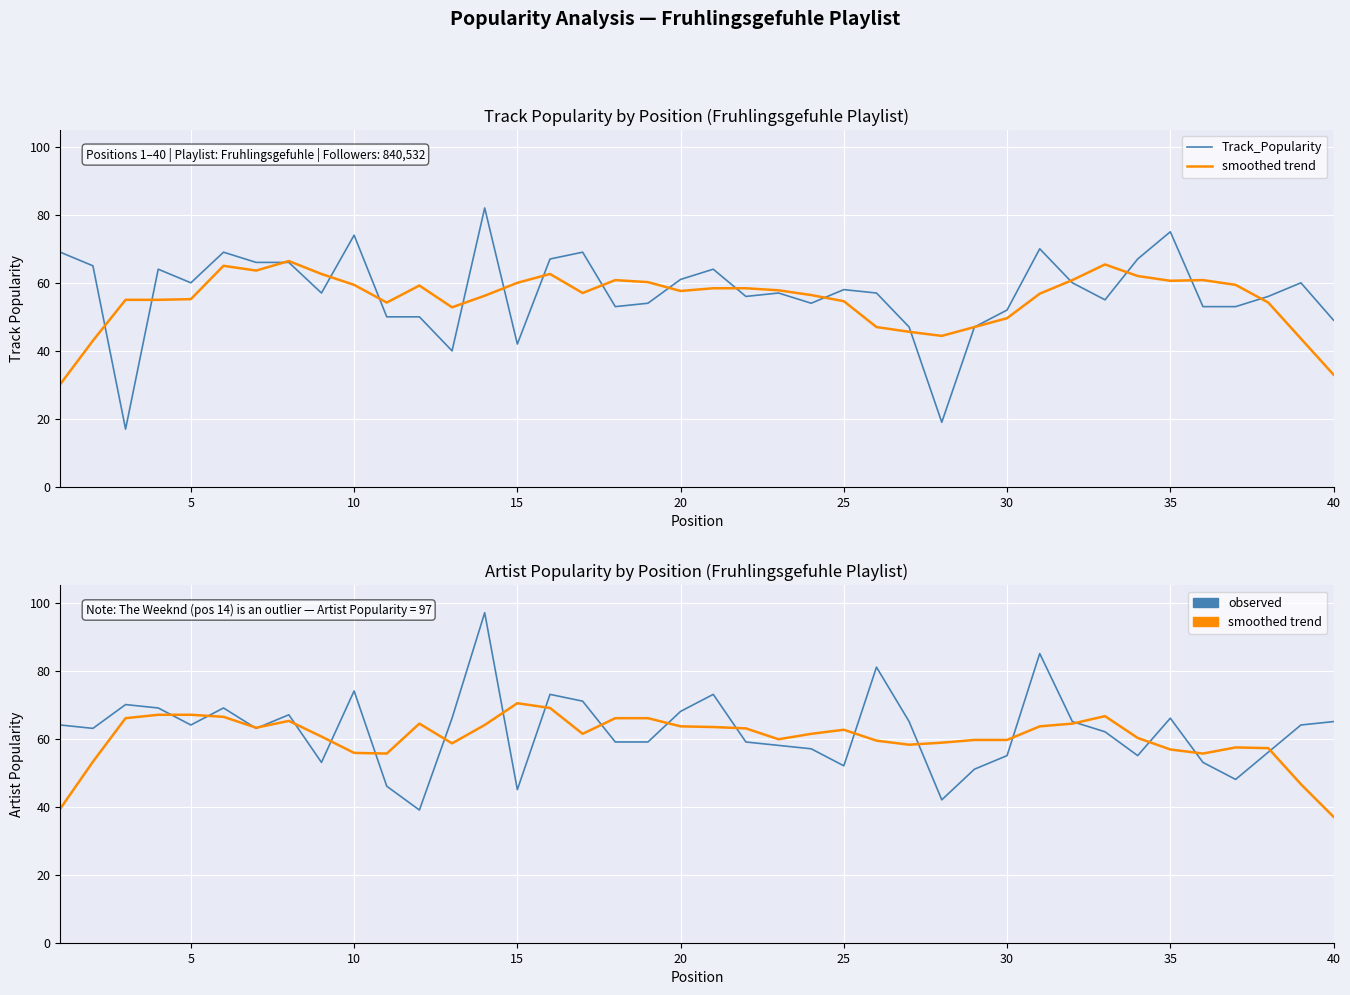

Which series ends up on top after the final intersection of smoothed trend and Artist_Popularity?

Artist_Popularity